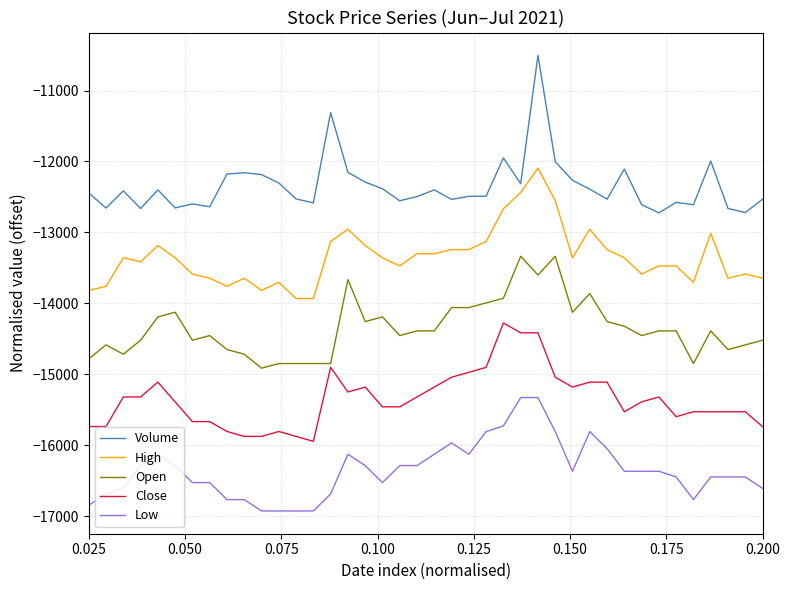

Which series has the widest spread of values?

Volume